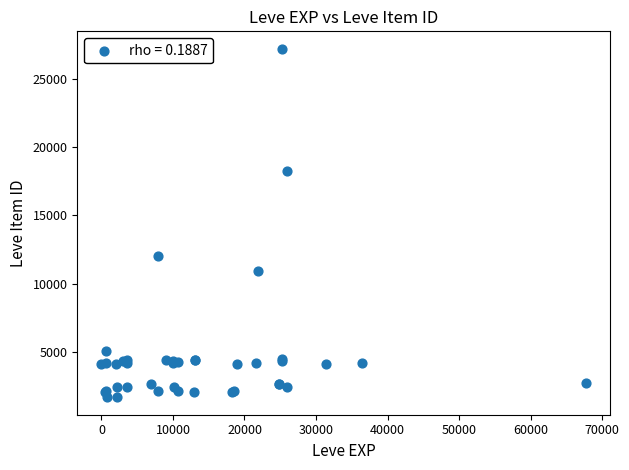

What Y value in the scatter plot is closest to 14448?

12018